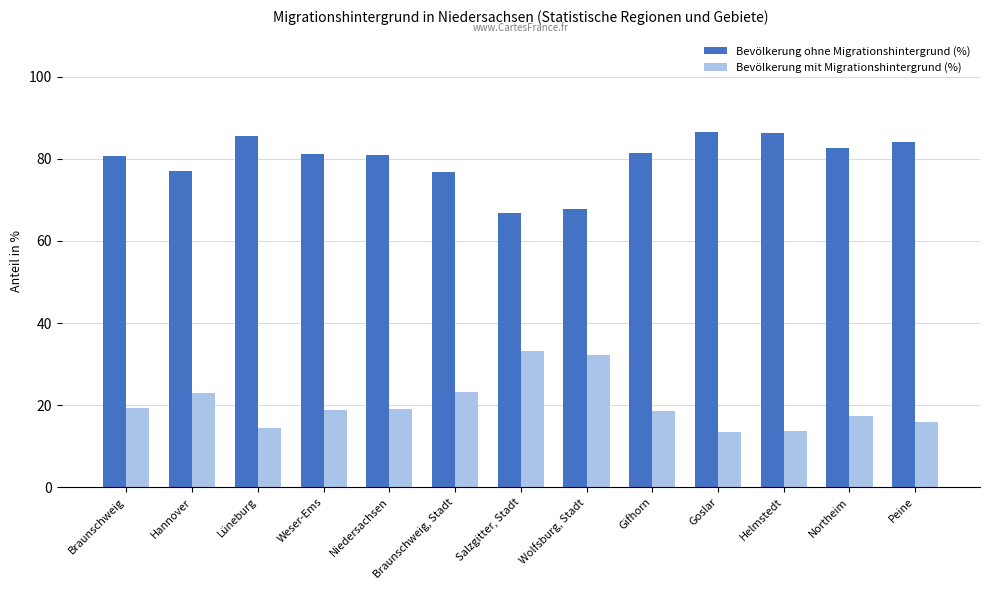

What is the minimum value for Bevölkerung ohne Migrationshintergrund (%)?

66.8